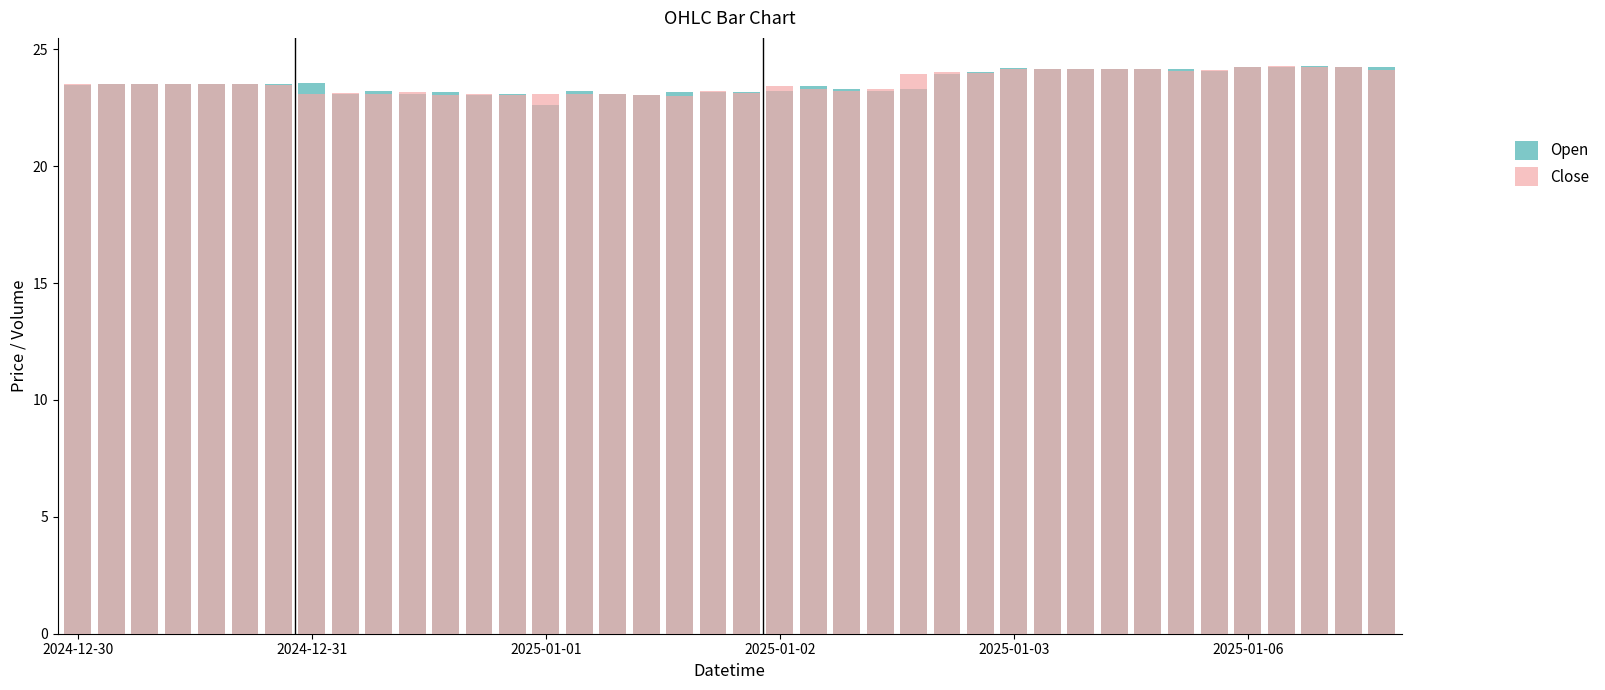

Which series has the largest total across all categories?

Close